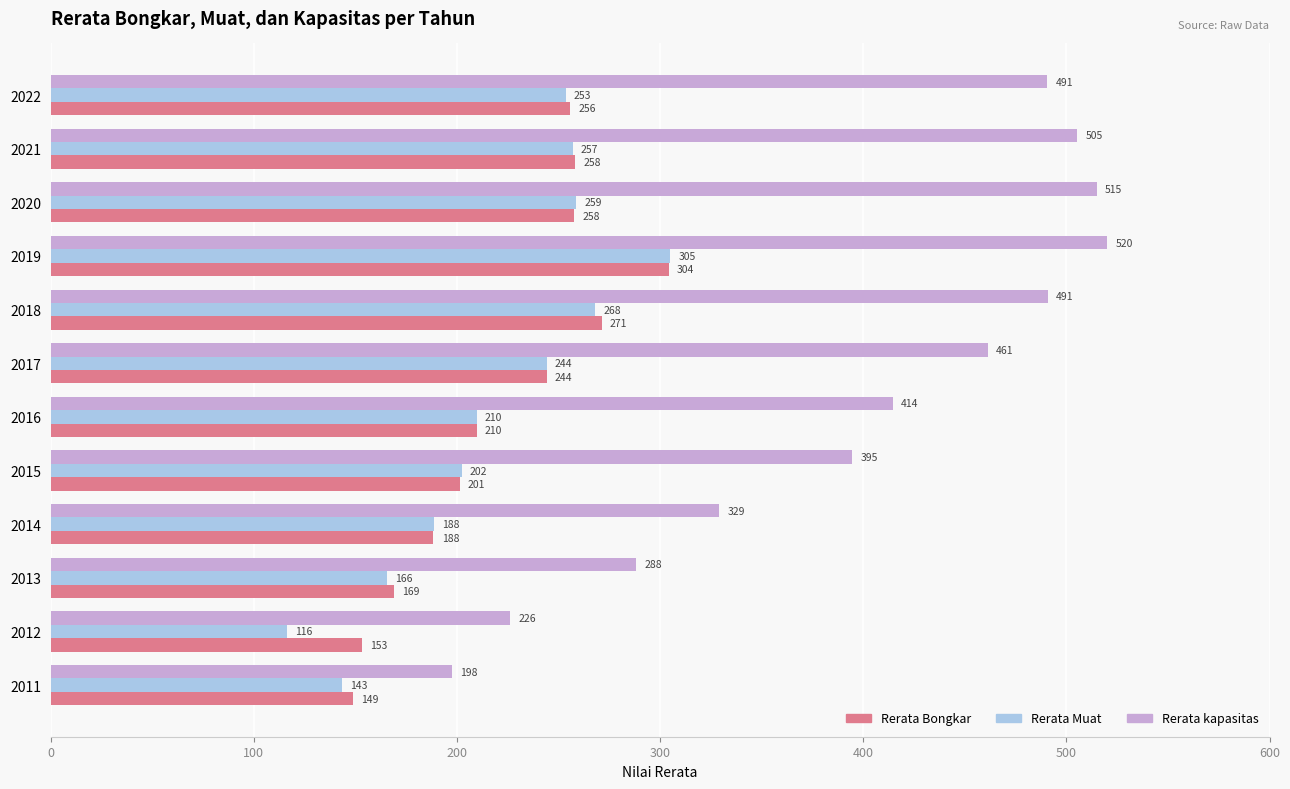

True or false: Rerata Bongkar has a value of 153.2 at 2012.

True